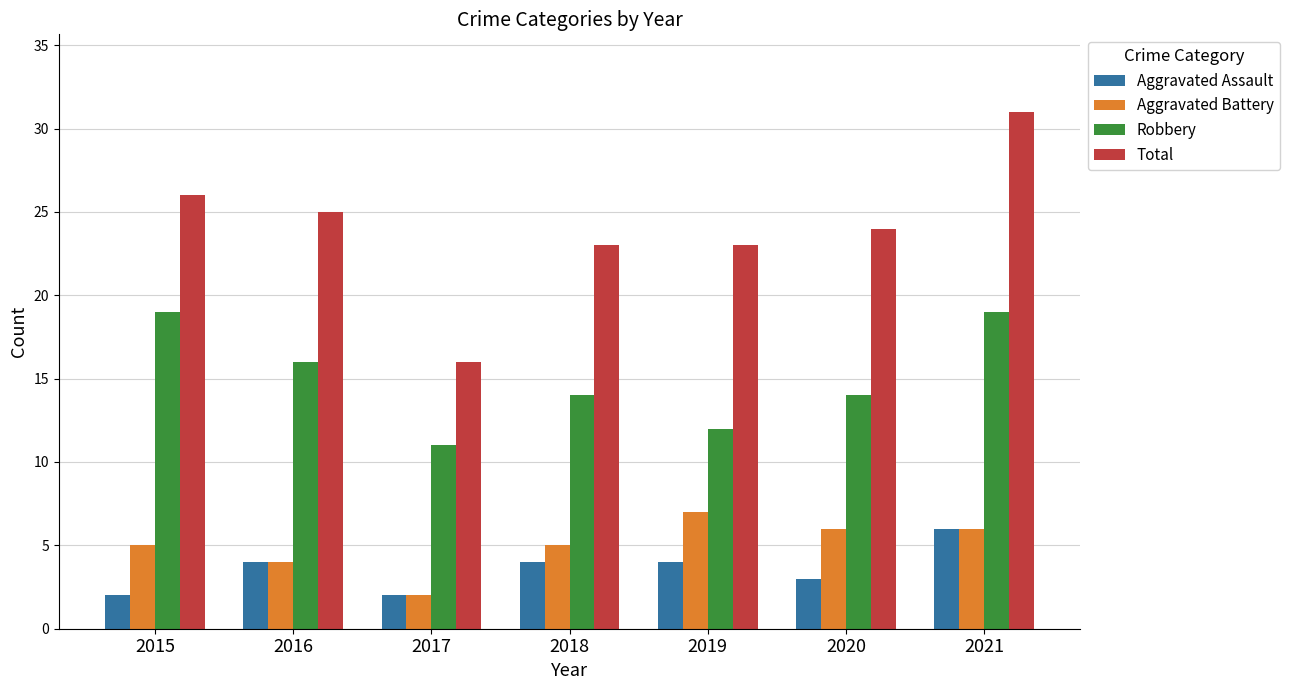

Reading right to left, list all the values displayed in this chart.

Aggravated Assault: 6	3	4	4	2	4	2
Aggravated Battery: 6	6	7	5	2	4	5
Robbery: 19	14	12	14	11	16	19
Total: 31	24	23	23	16	25	26